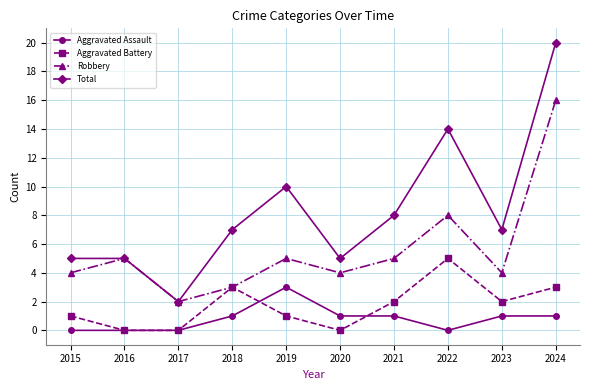

Is it true that Total equals 14 at 2022?

True